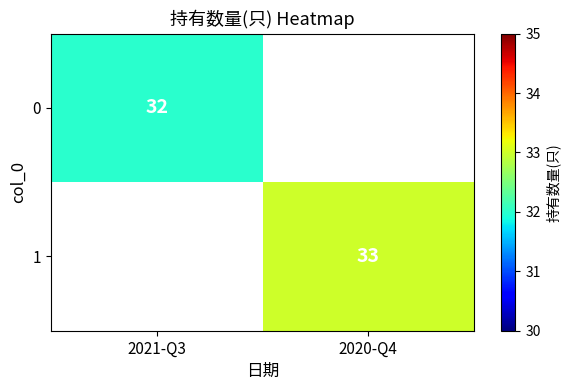

Is the value of 0 at 2021-Q3 greater than the value of 1 at 2020-Q4?

No